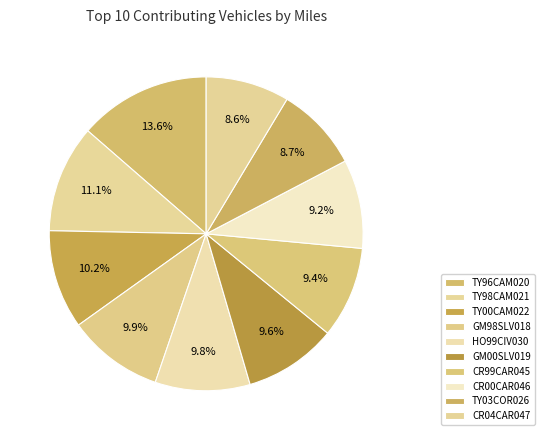

Approximately how many times larger is the value at CR99CAR045 compared to GM00SLV019?

1.0